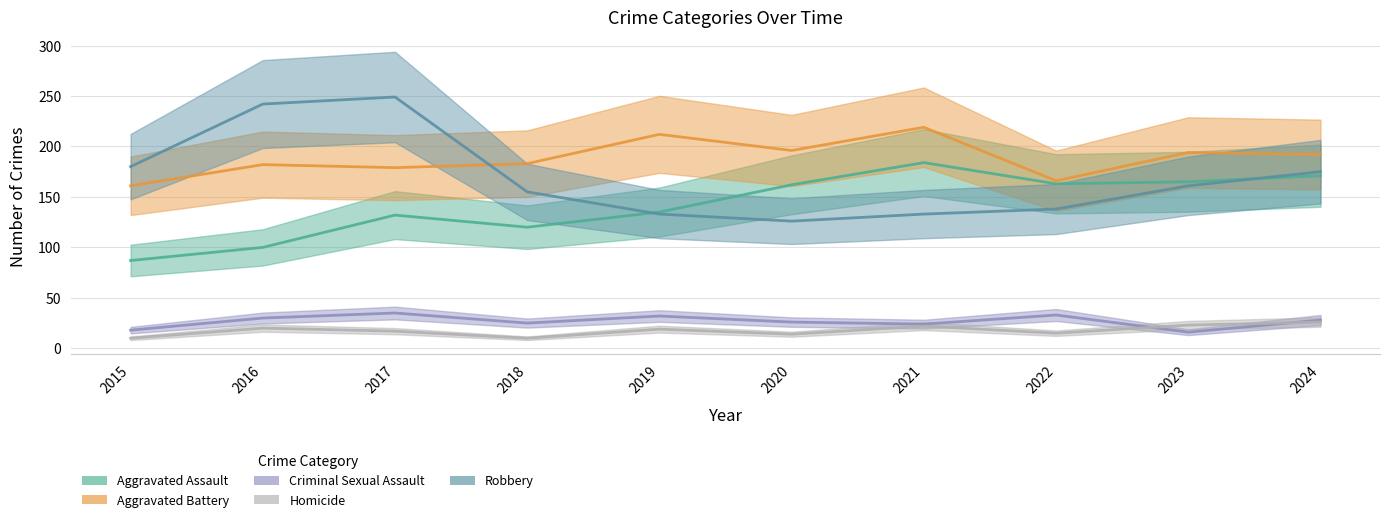

In Aggravated Assault, how many points are lower than both neighbors (excluding endpoints)?

2